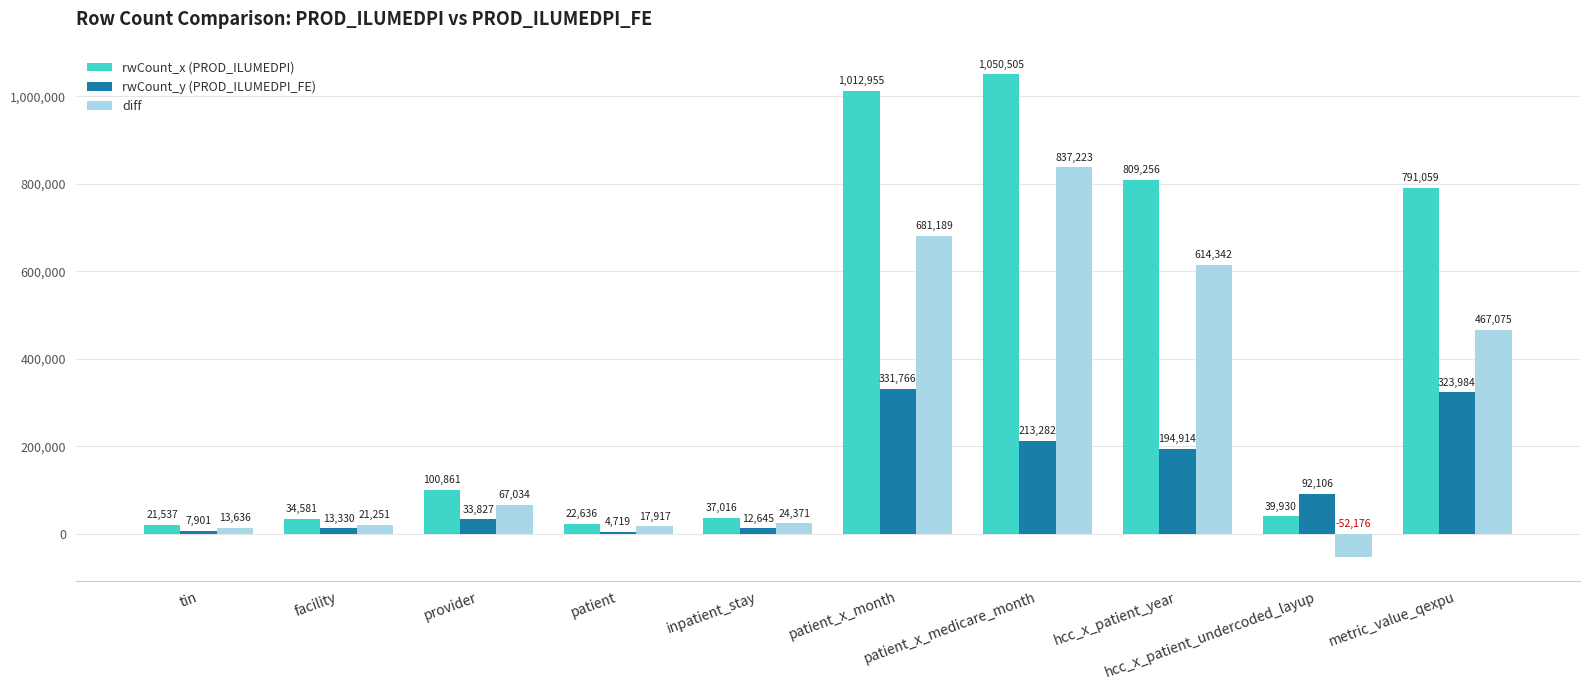

What is the lowest value of the rwCount_x (PROD_ILUMEDPI) series?

21537